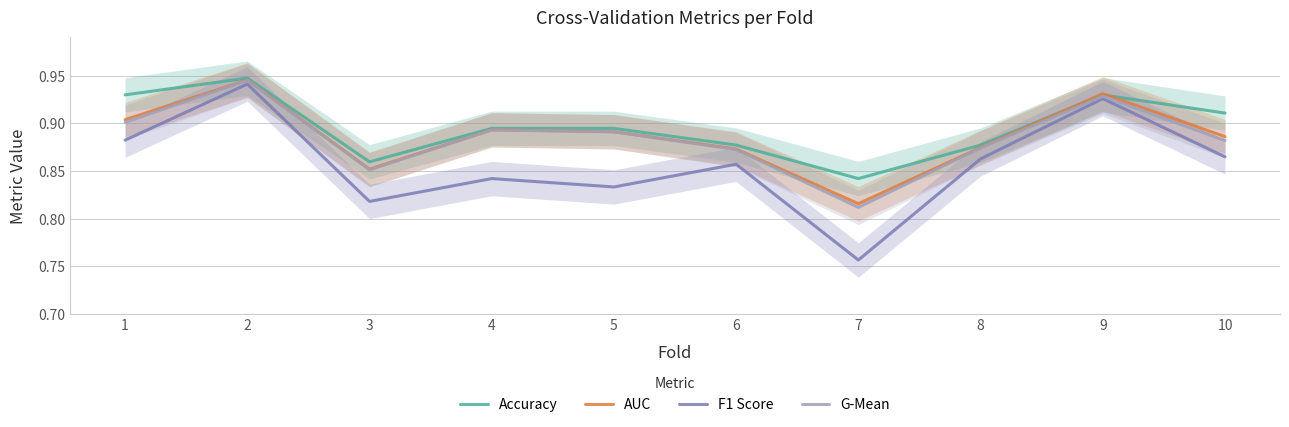

What is the sum of the Accuracy values at 3 and 8?

1.7